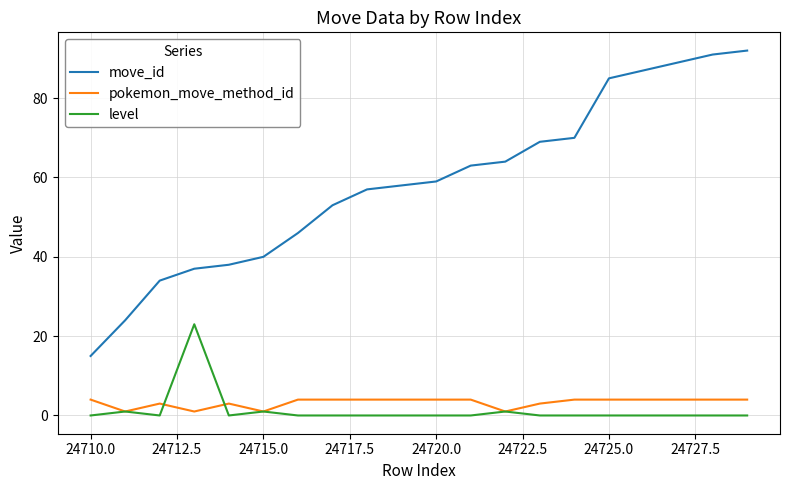

True or false: move_id and pokemon_move_method_id intersect in this chart.

False